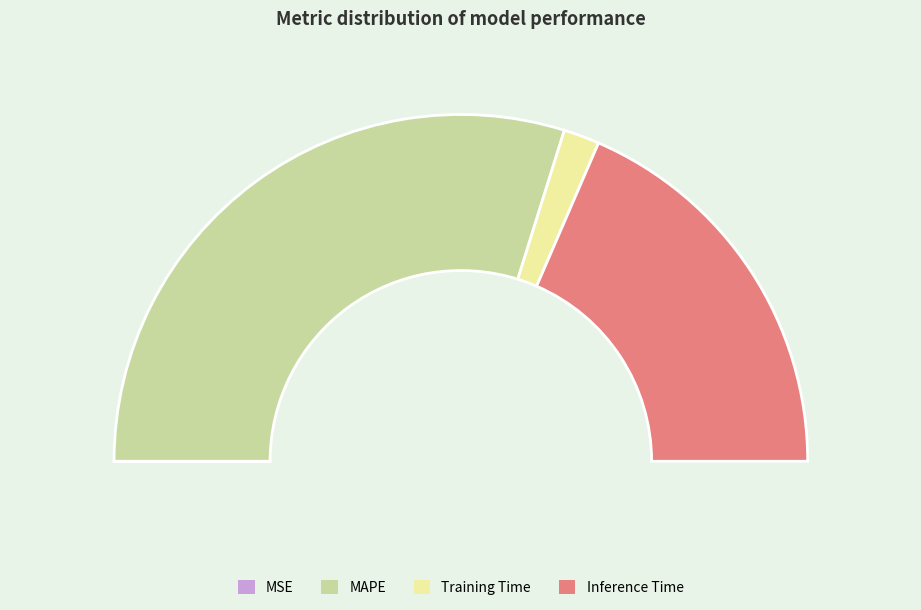

Count the number of slices in the pie.

4